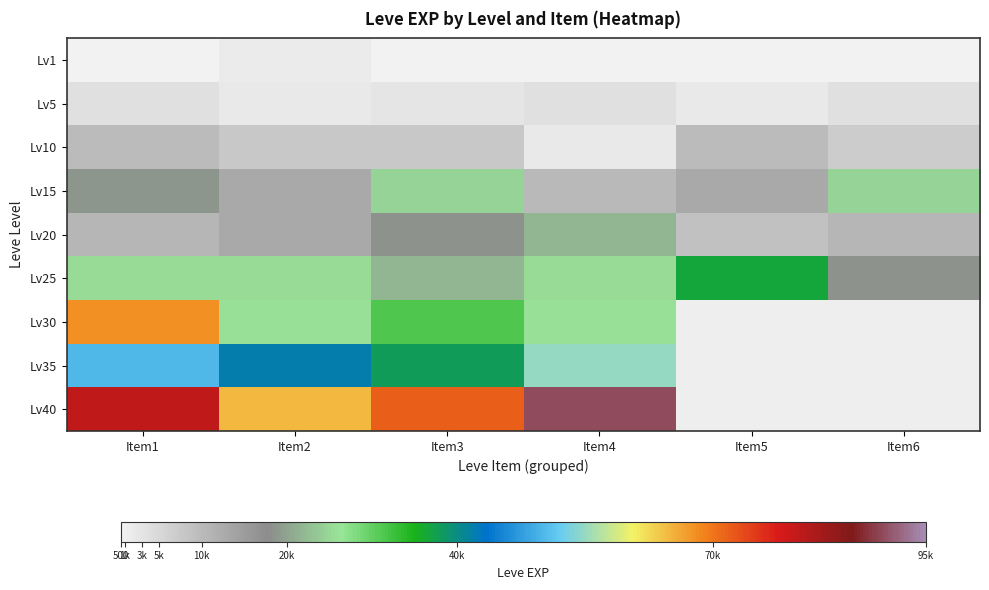

List the series in order of their peak value, highest first.

Lv40, Lv30, Lv35, Lv25, Lv15, Lv20, Lv10, Lv5, Lv1